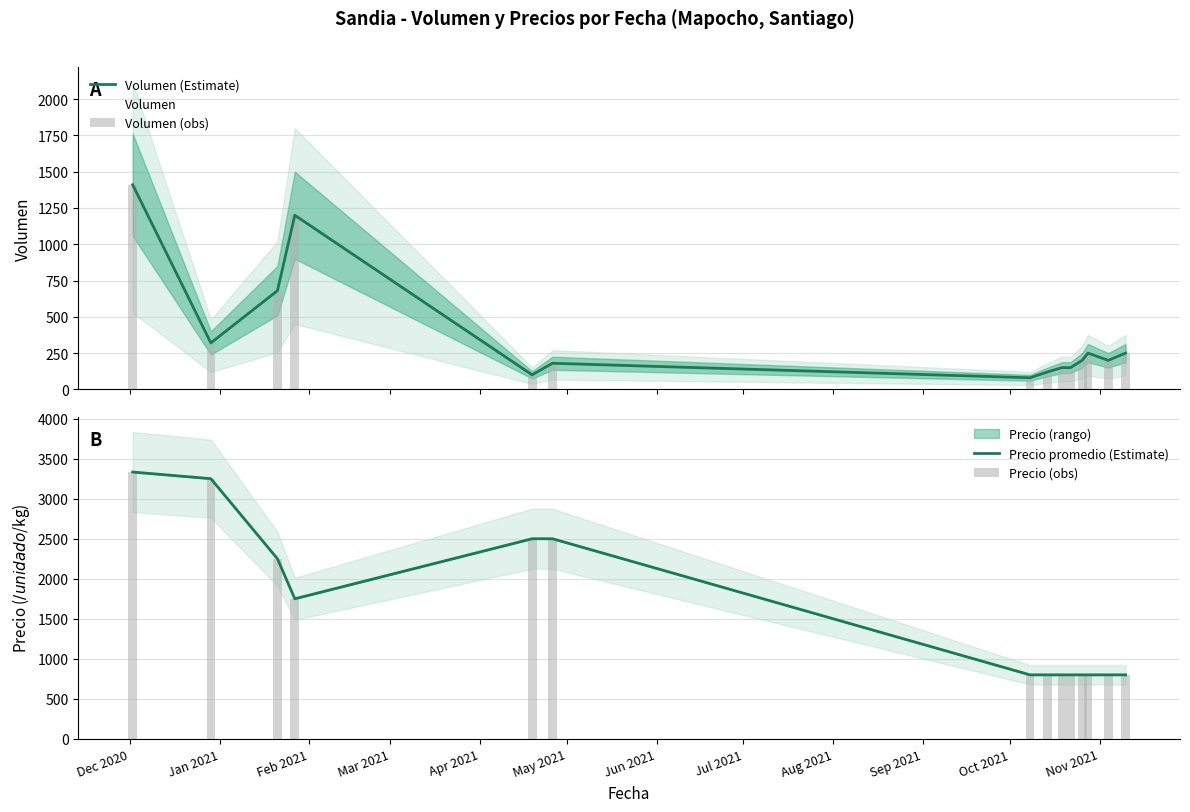

How many values in the Volumen (obs) series exceed 200?

6